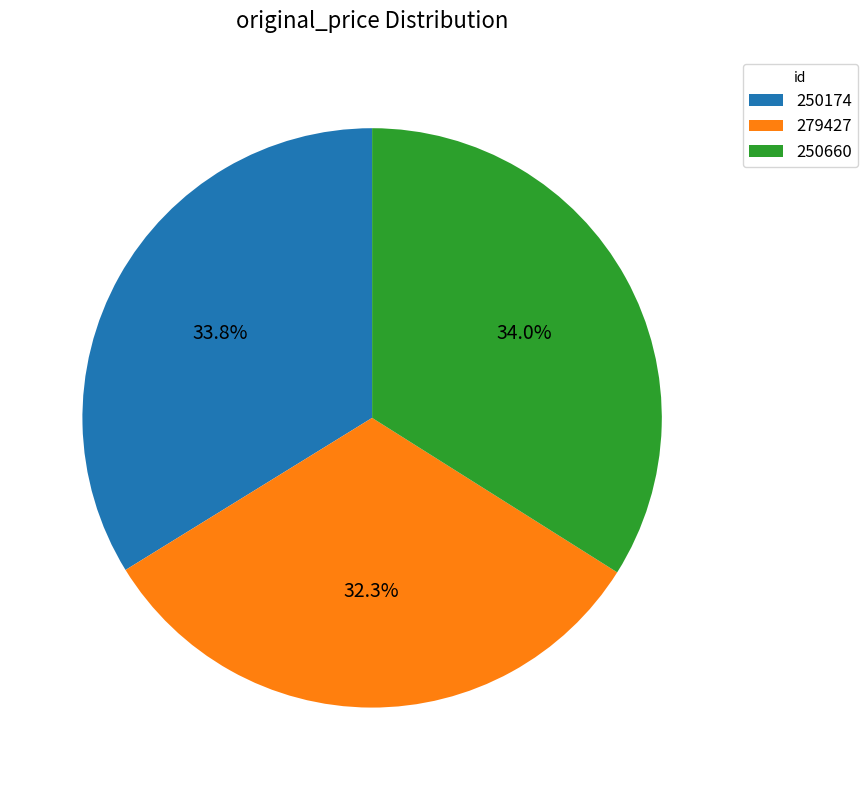

To the nearest percent, what is the average slice percentage?

33%